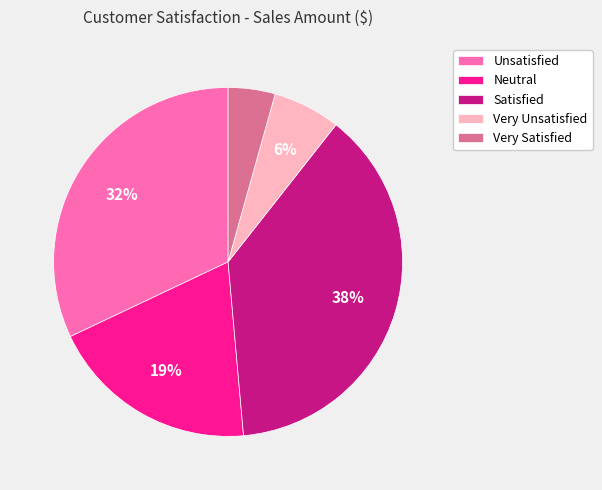

Between Satisfied and Unsatisfied, which is larger?

Satisfied